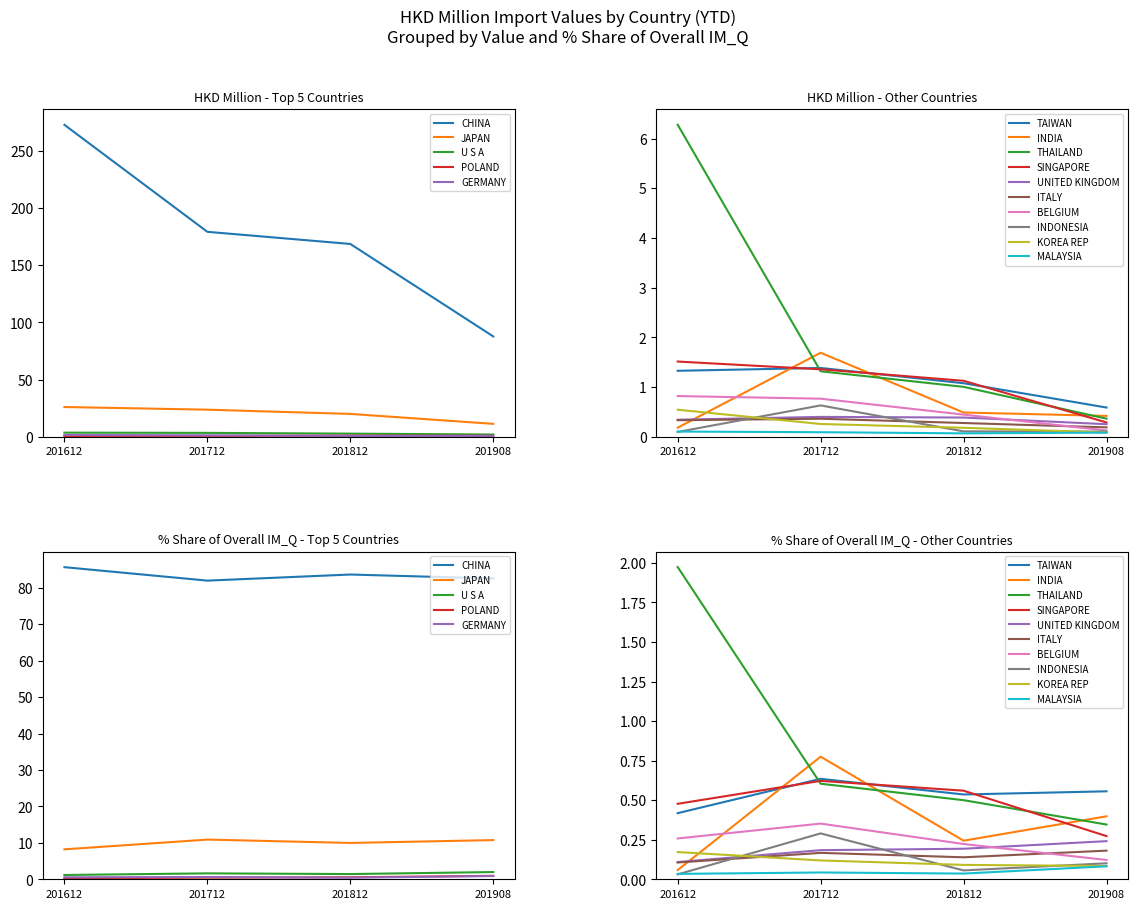

What is the smallest value displayed?

0.1